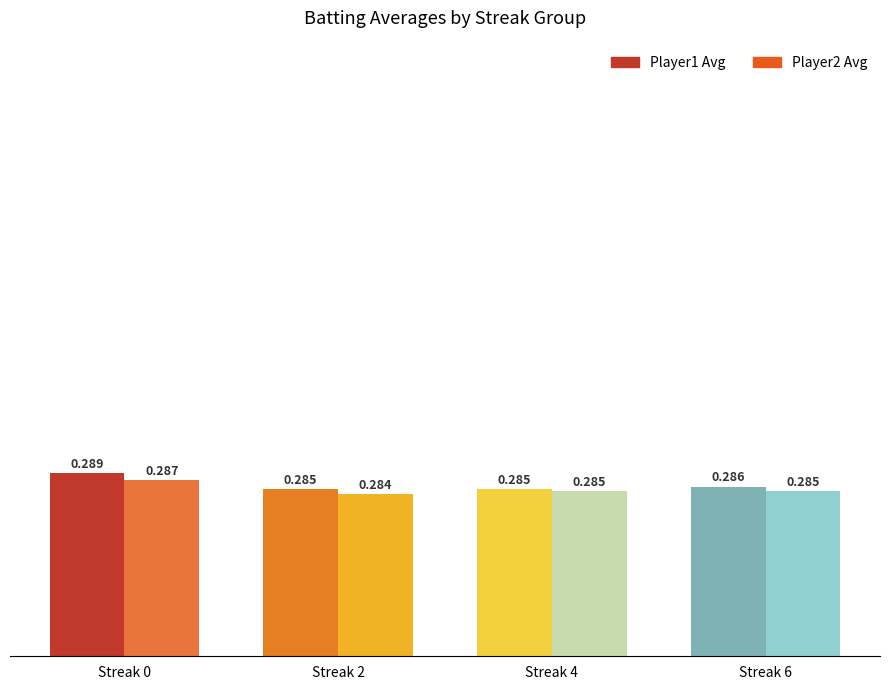

Rank the series at Streak 0 from lowest to highest value.

Player2 Avg, Player1 Avg